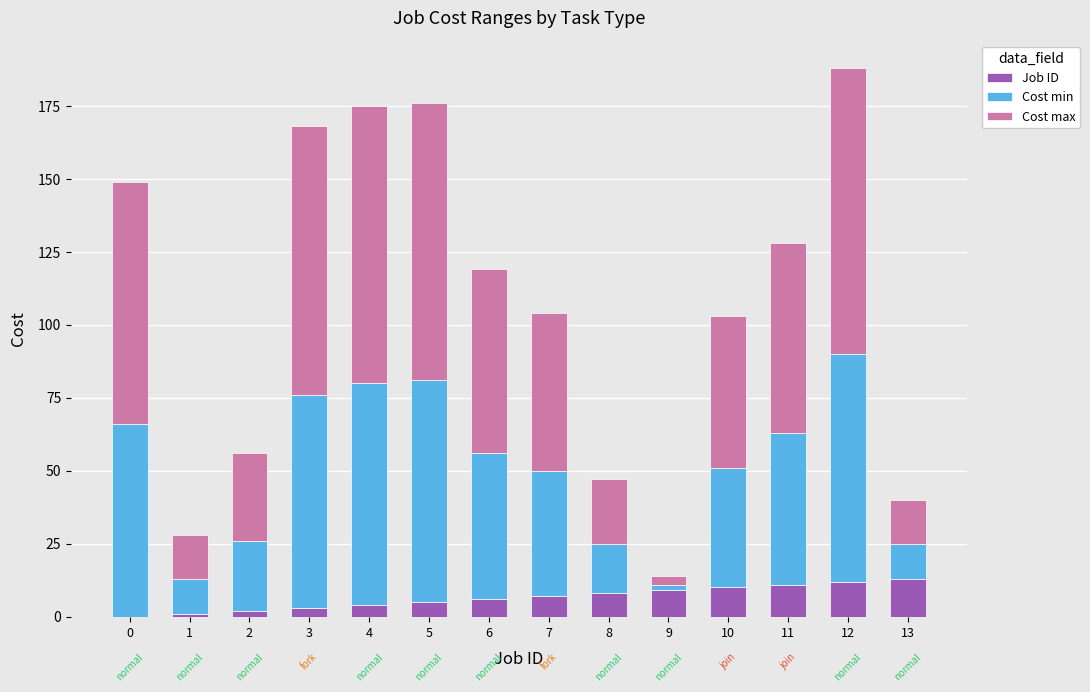

At which category is the sum across all series the highest?

12